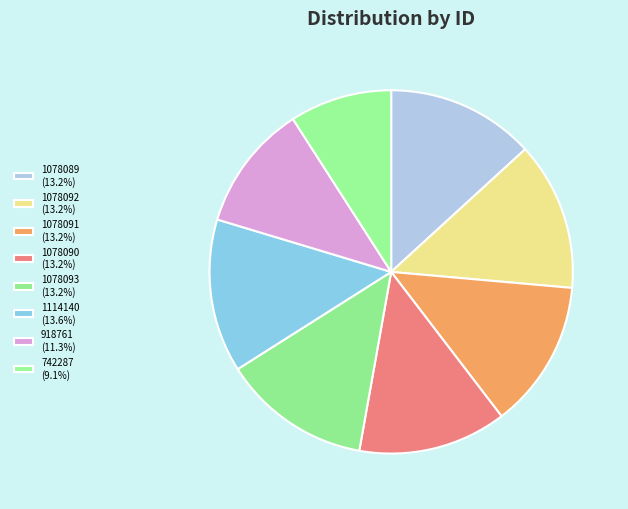

Does 742287 account for over 50% of the chart?

No